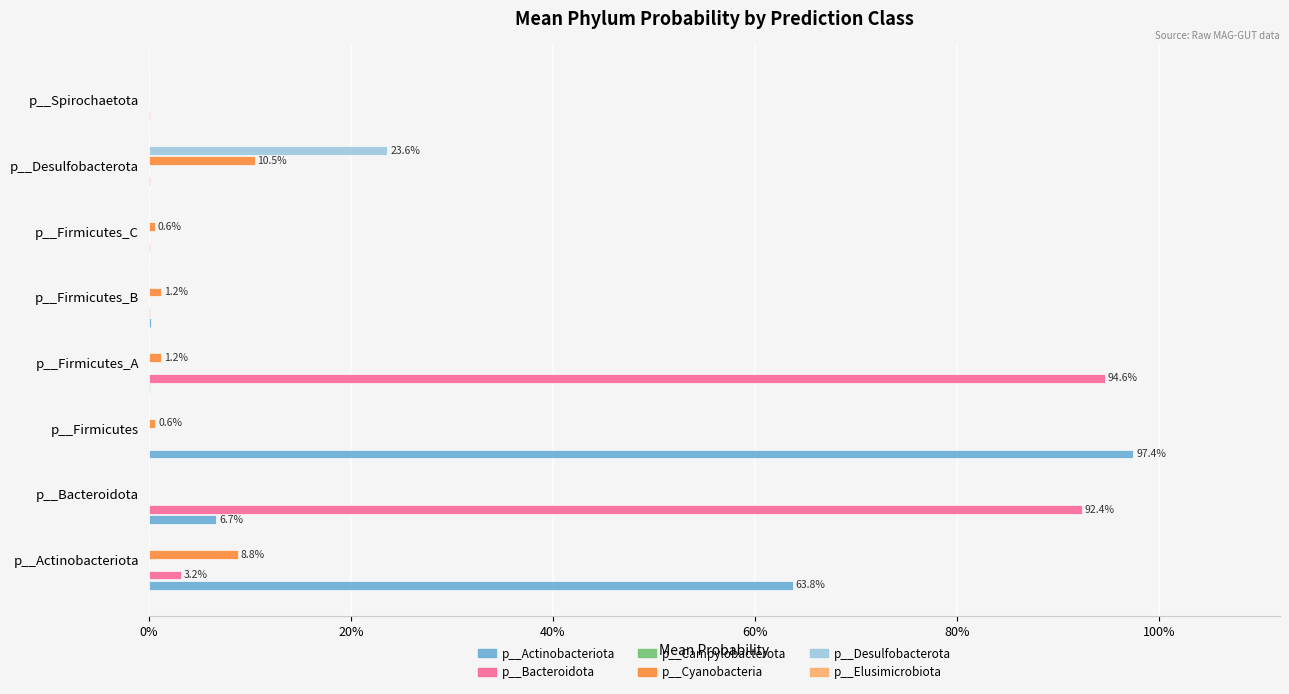

What is the value of the p__Bacteroidota bar at the 2nd from the left?

0.9